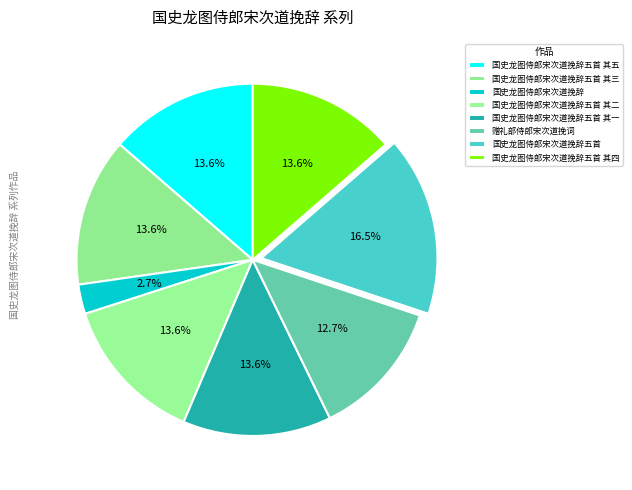

How many segments does this pie chart have?

8